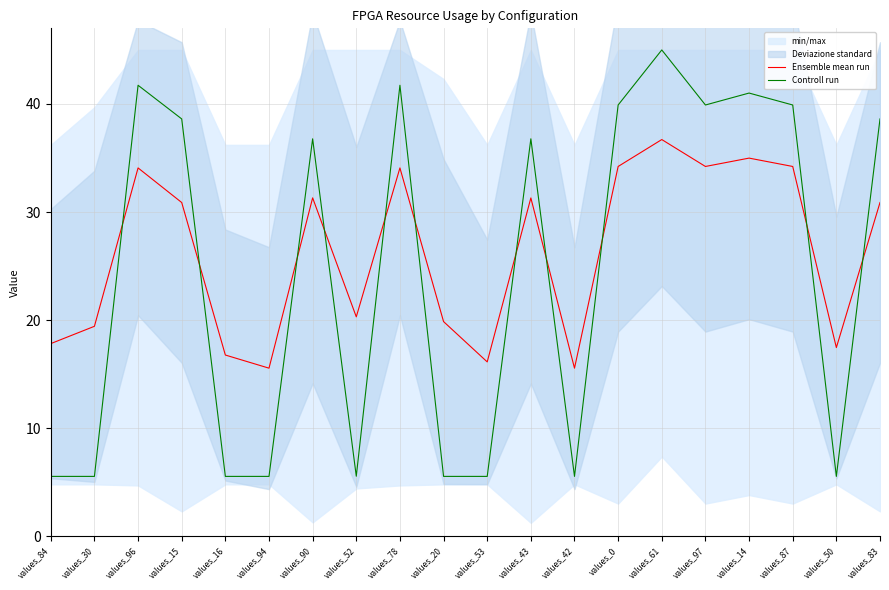

What is the sum of the Controll run values at values_30 and values_78?

47.3